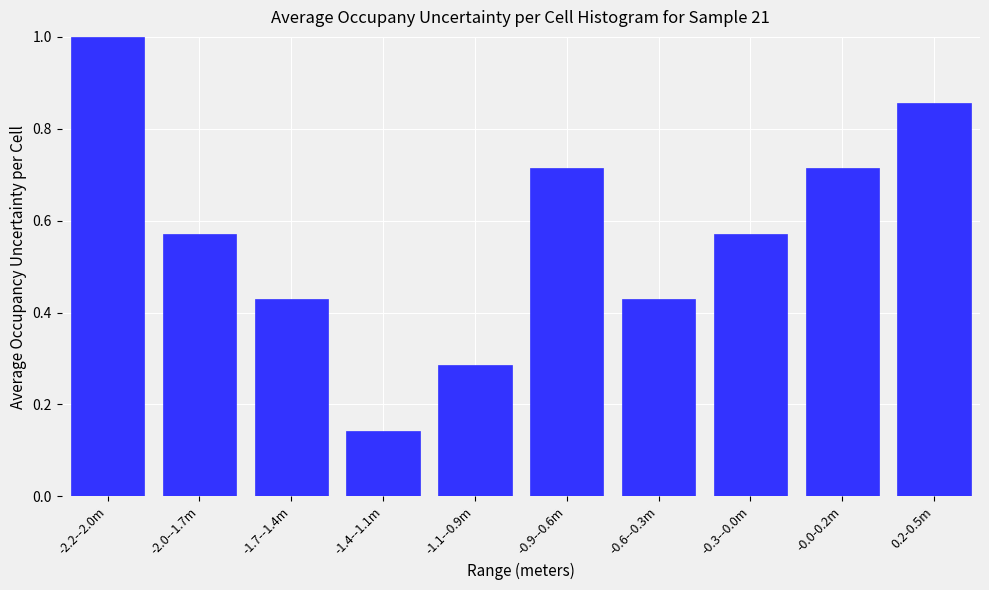

What is the greatest value displayed?

1.0